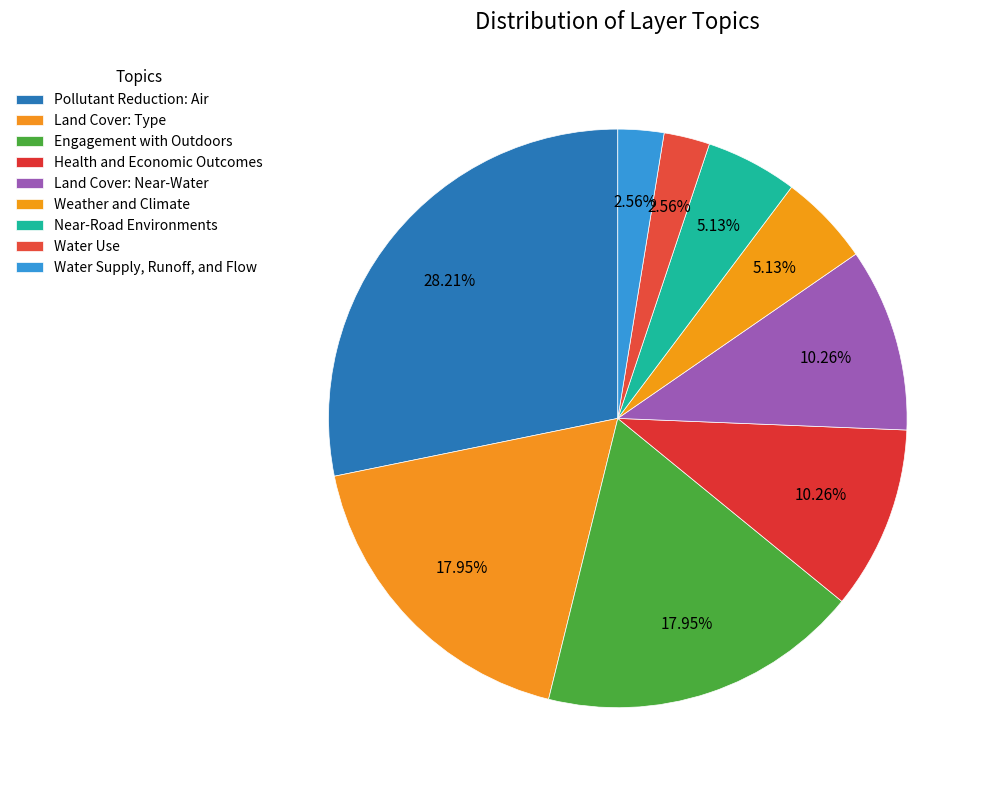

How many slices are in this pie chart?

9